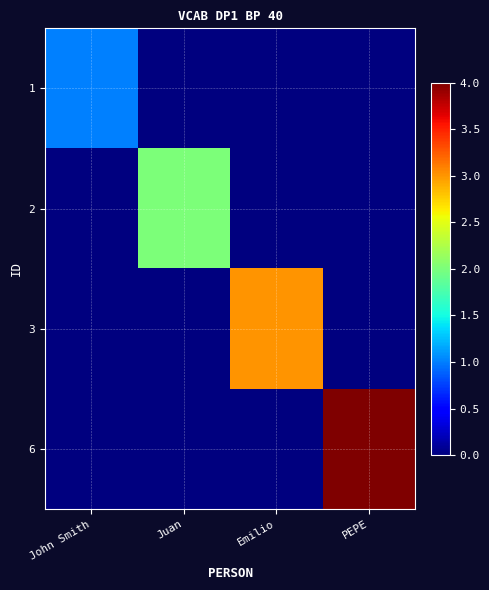

Which has a higher value, John Smith or Juan?

John Smith